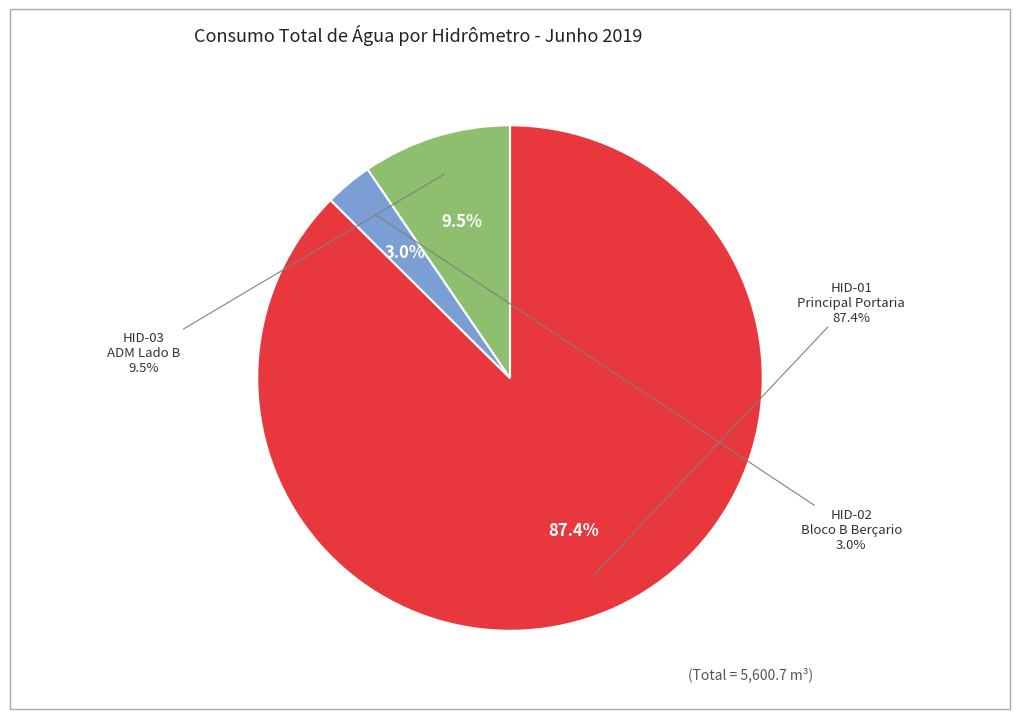

How many slices are in this pie chart?

3